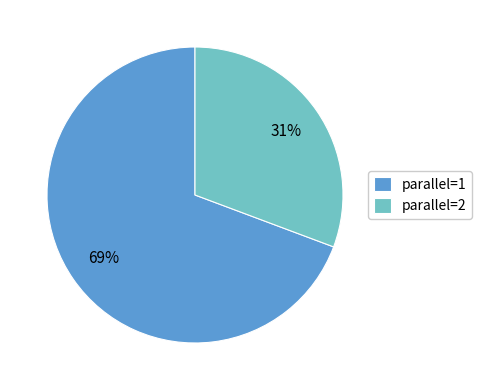

The parallel=1 slice represents 69% of the pie. True or false?

True